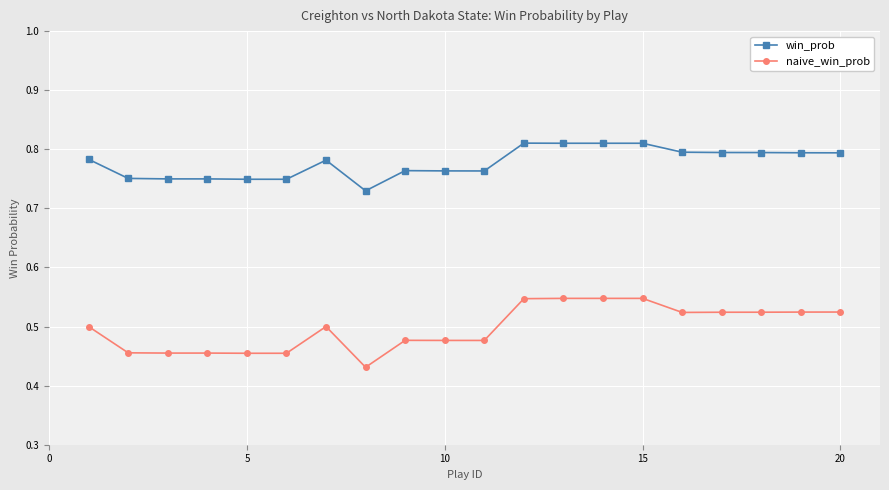

True or false: naive_win_prob and win_prob intersect in this chart.

False